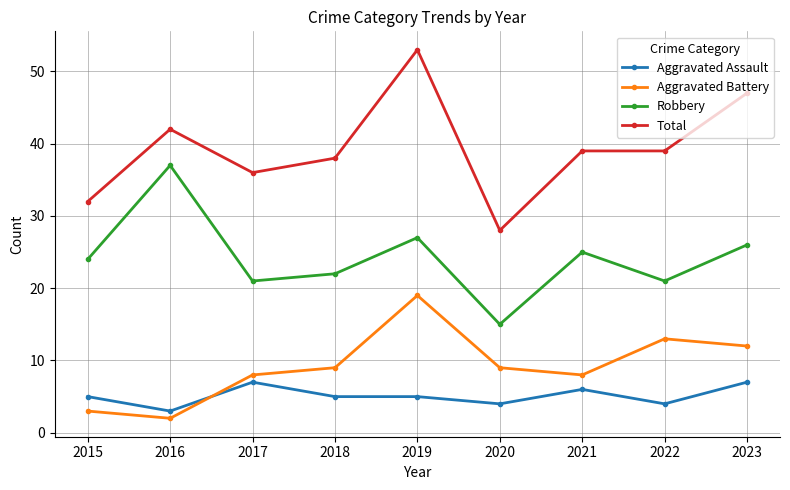

List the series in order of their peak value, highest first.

Total, Robbery, Aggravated Battery, Aggravated Assault